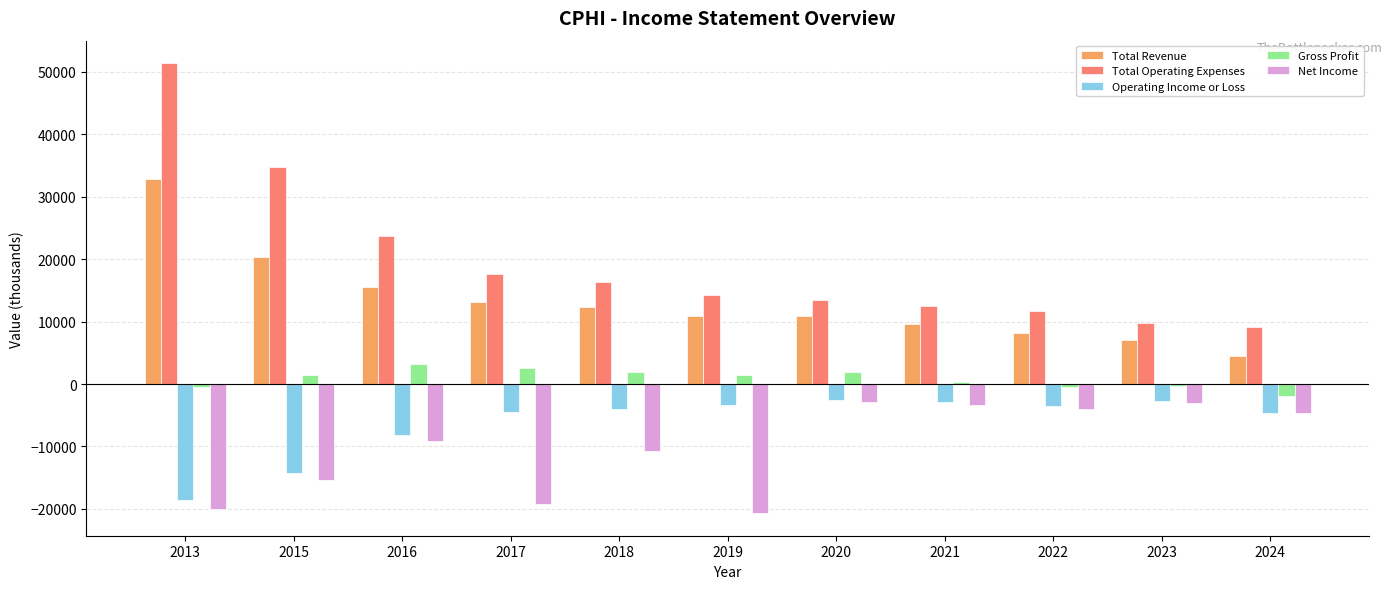

What is the difference between the second highest and minimum values in the Total Revenue series?

15900